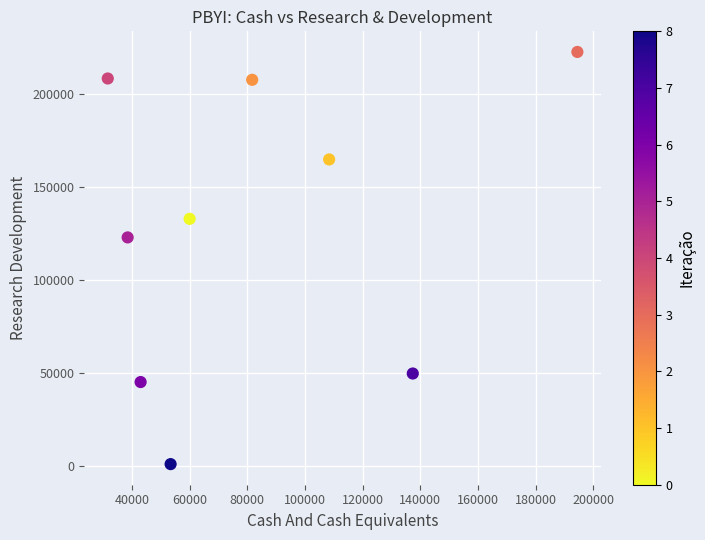

What Y value in the scatter plot is closest to 111800?

122900